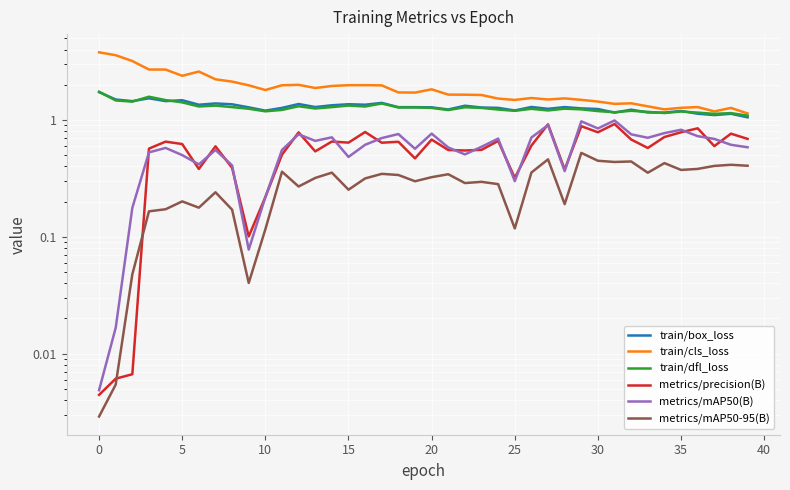

What are all the series names shown in the legend?

train/box_loss, train/cls_loss, train/dfl_loss, metrics/precision(B), metrics/mAP50(B), metrics/mAP50-95(B)